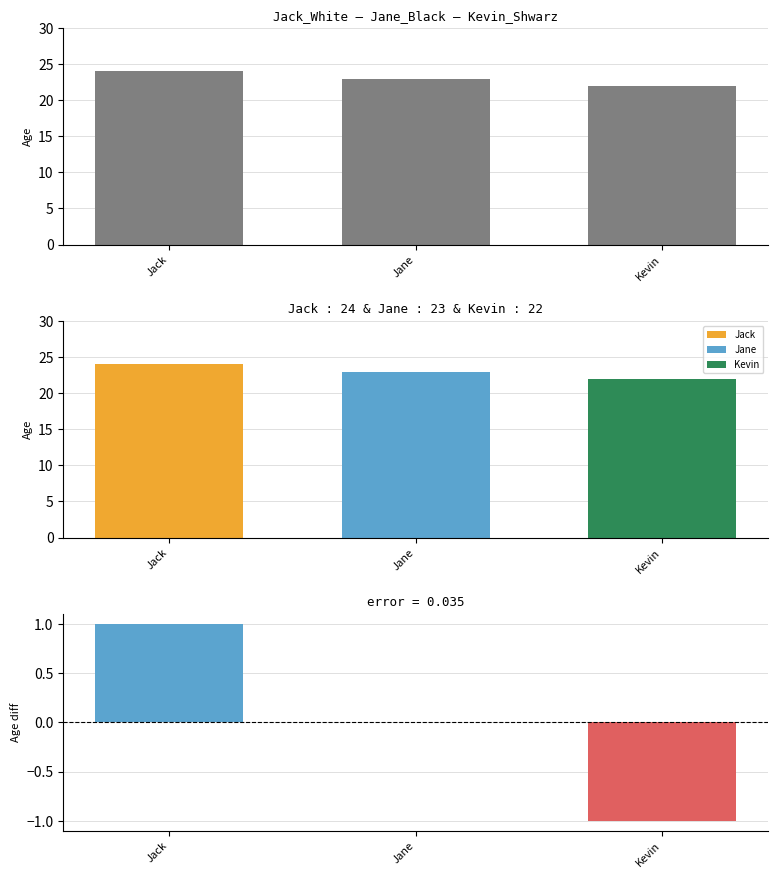

What is the average value?

23